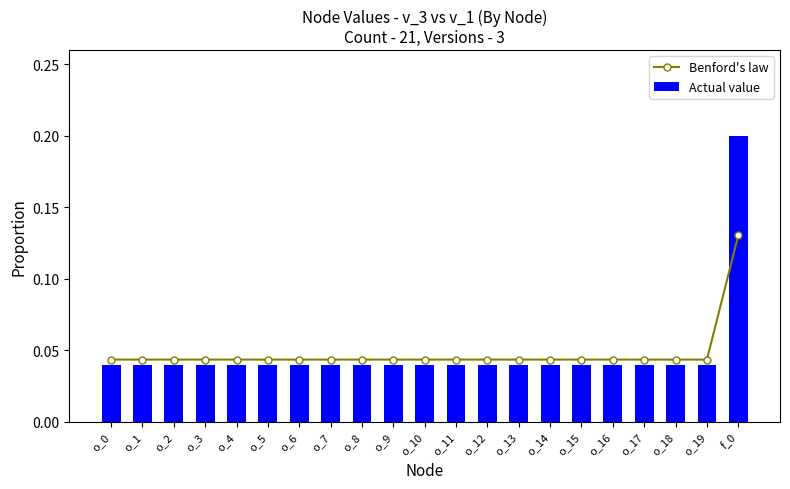

At which label does Benford's law reach its minimum?

o_0